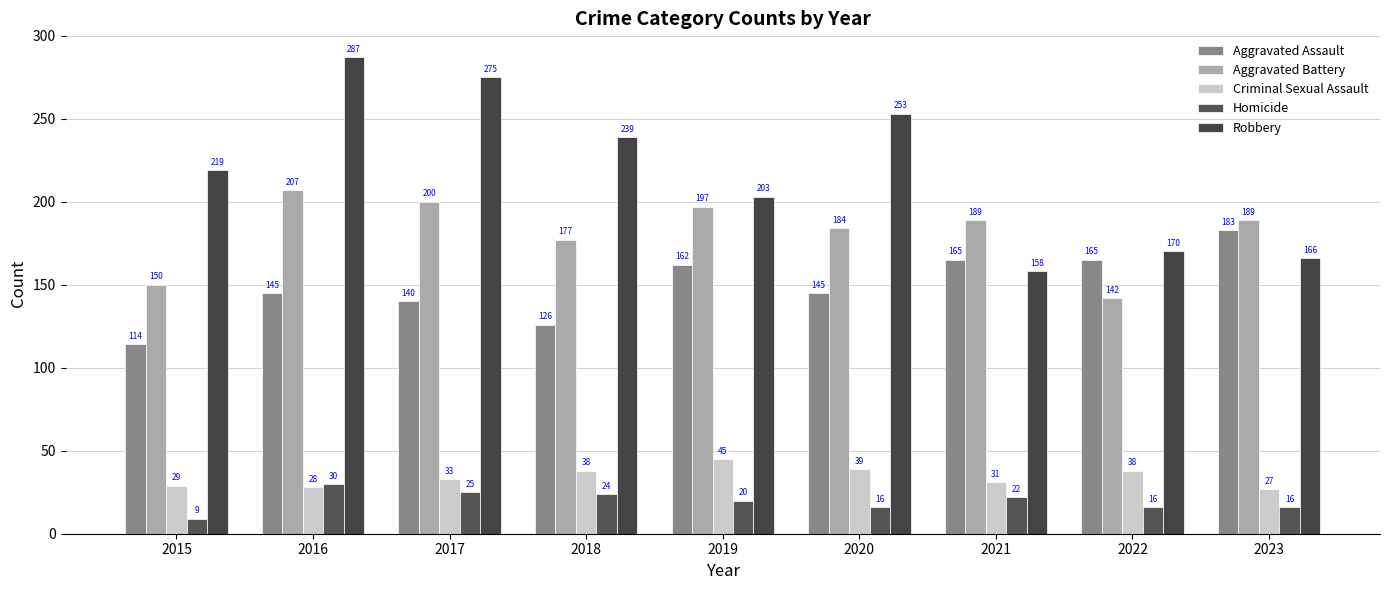

Count the number of data series in this chart.

5